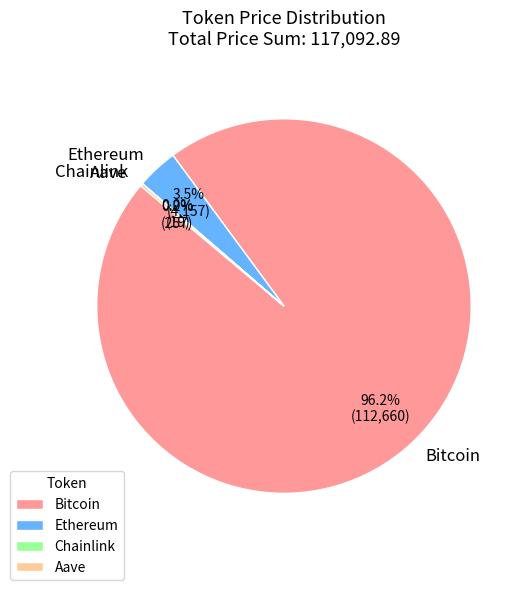

What portion of the pie excludes Ethereum?

96.5%